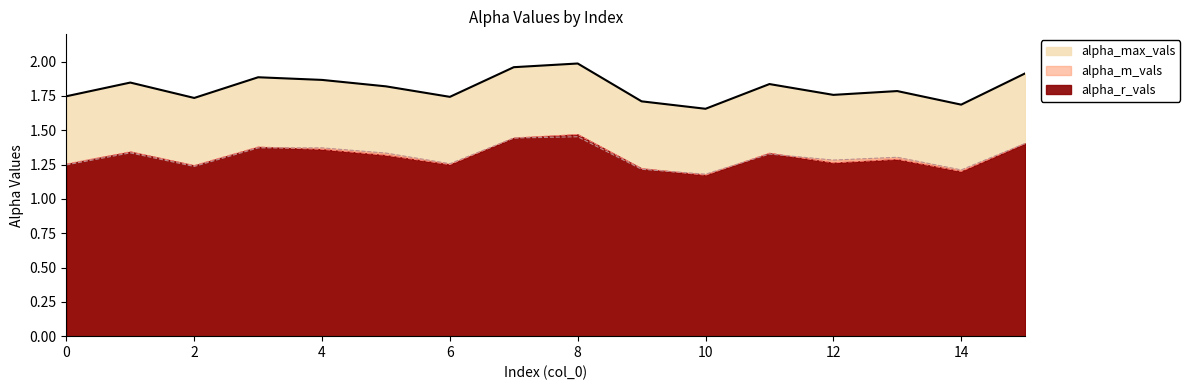

Rank the series at 0 from lowest to highest value.

alpha_m_vals, alpha_r_vals, alpha_max_vals